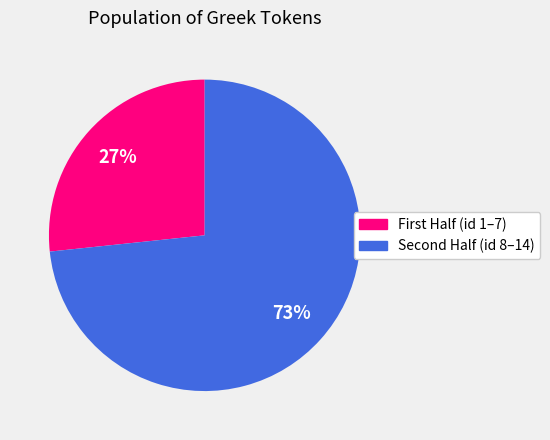

Count the number of slices in the pie.

2